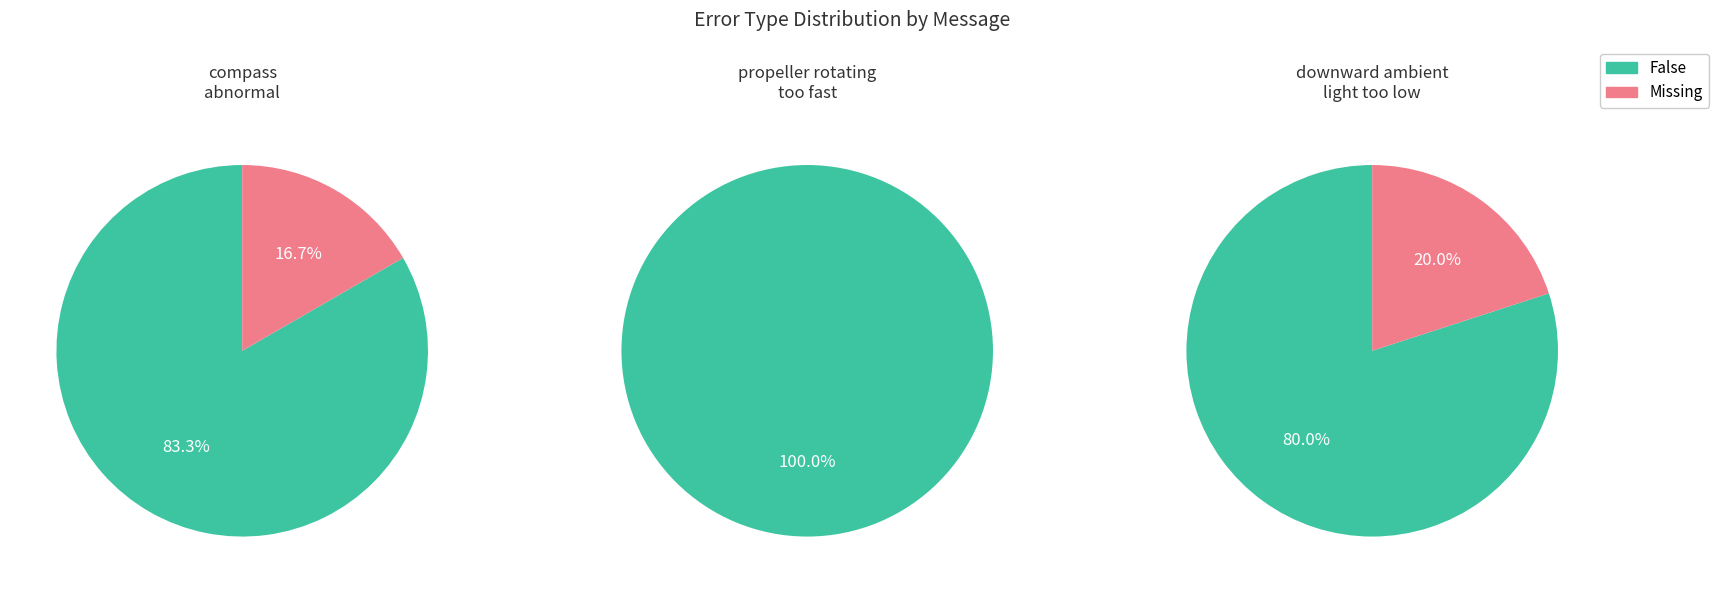

Which category has the biggest portion of the pie?

propeller rotating too fast